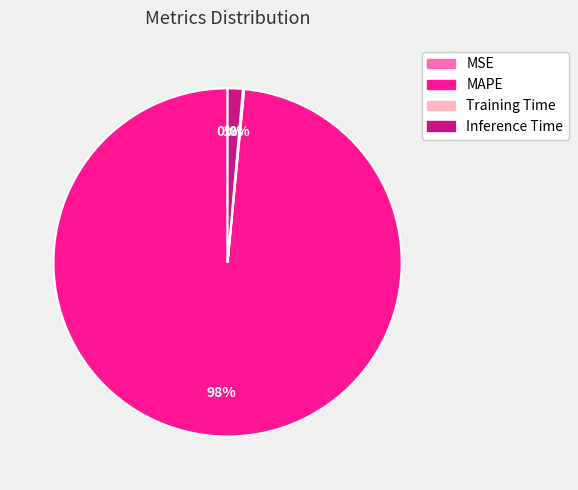

Is it true that Inference Time is 9% of the pie?

False